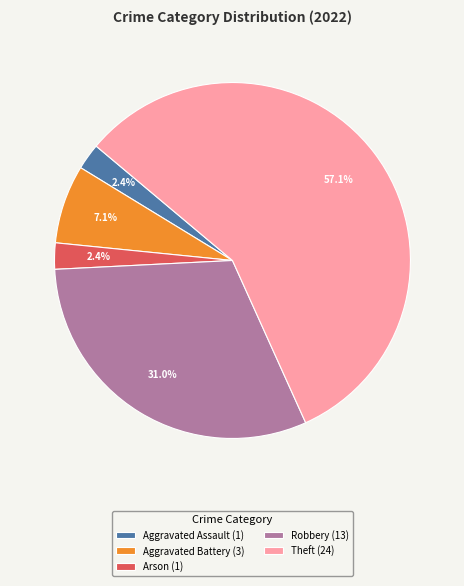

What is the largest slice in the pie chart?

Theft (24)